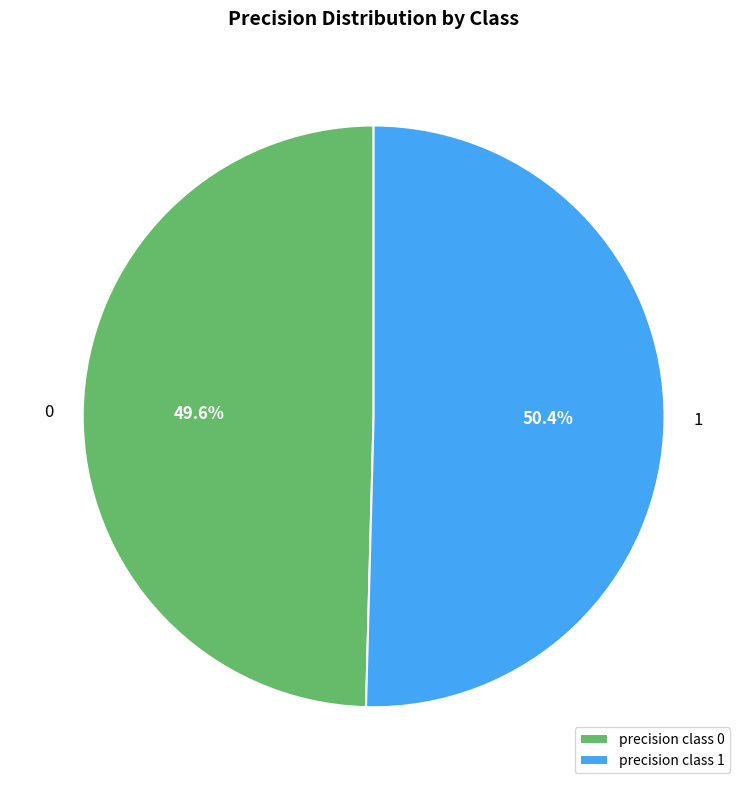

Which slice is the smallest?

precision class 0